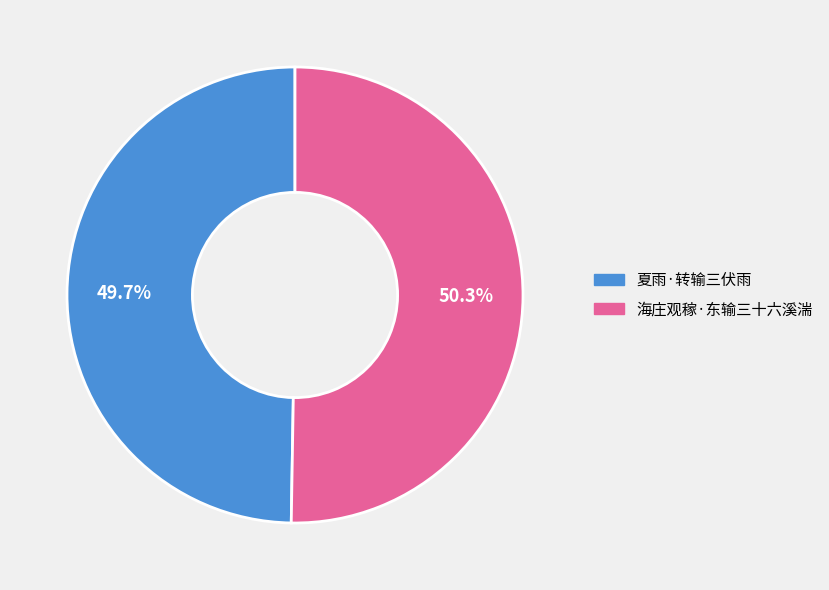

What percentage do 海庄观稼·东输三十六溪湍 and 夏雨·转输三伏雨 together represent?

100.0%